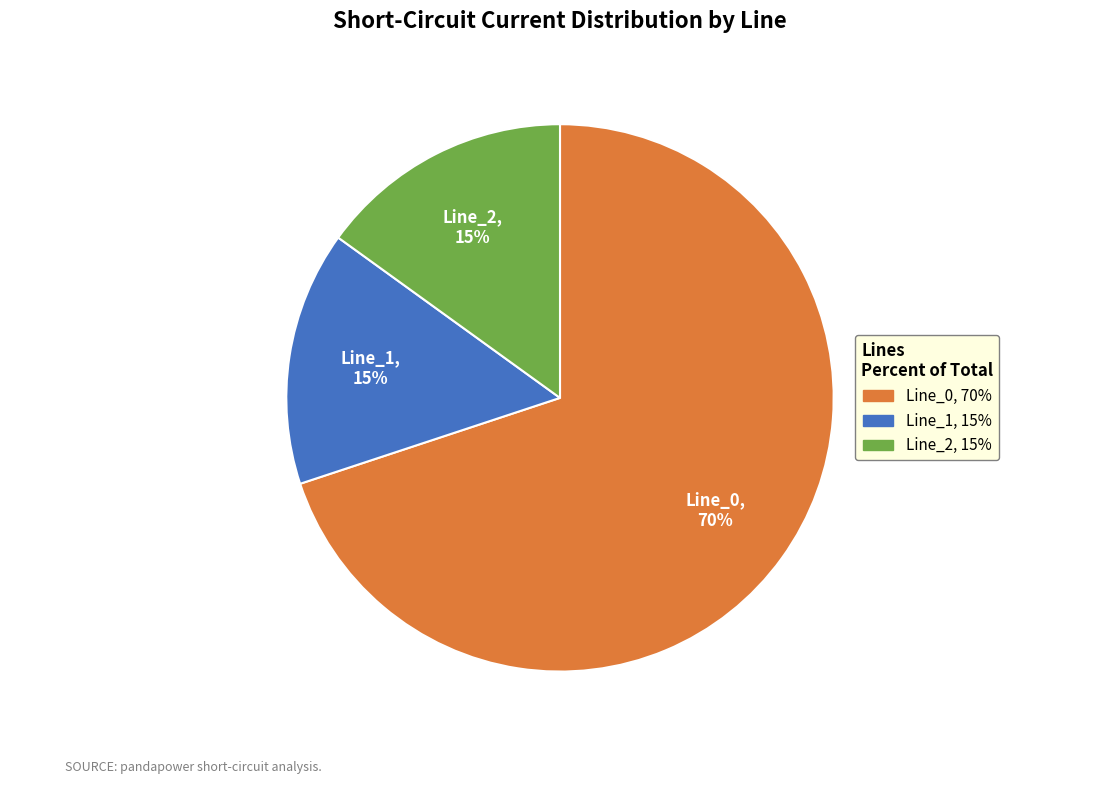

To the nearest percent, what percentage of the pie is Line_1?

15%